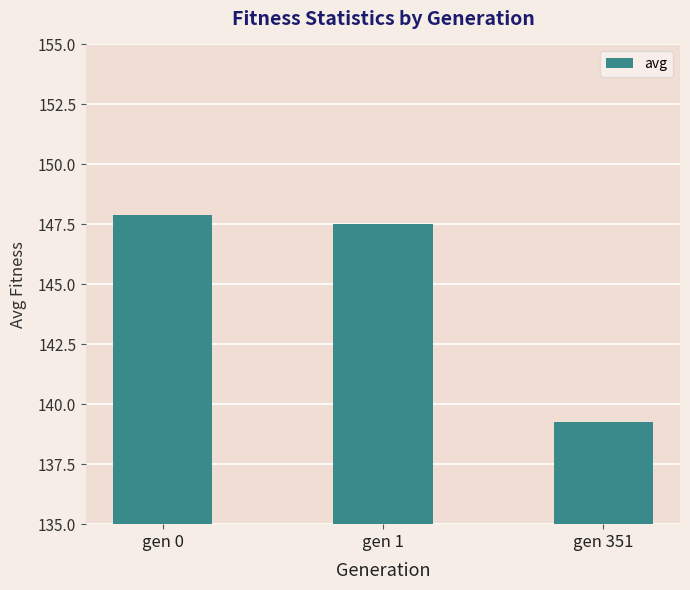

Is it true that the value at gen 351 is 220.6?

False